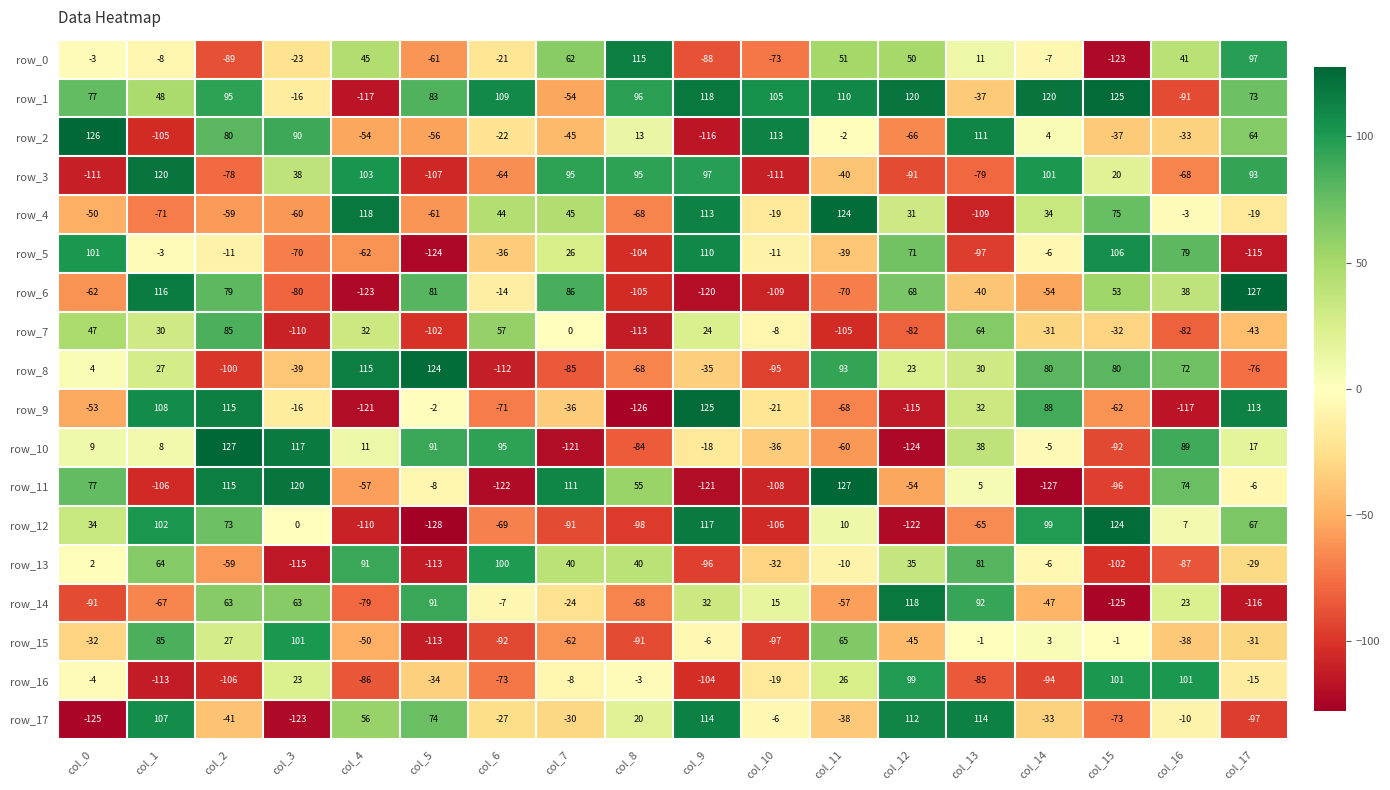

Reading left to right, transcribe all the data shown in this chart.

row_0: col_0=-3	col_1=-8	col_2=-89	col_3=-23	col_4=45	col_5=-61	col_6=-21	col_7=62	col_8=115	col_9=-88	col_10=-73	col_11=51	col_12=50	col_13=11	col_14=-7	col_15=-123	col_16=41	col_17=97
row_1: col_0=77	col_1=48	col_2=95	col_3=-16	col_4=-117	col_5=83	col_6=109	col_7=-54	col_8=96	col_9=118	col_10=105	col_11=110	col_12=120	col_13=-37	col_14=120	col_15=125	col_16=-91	col_17=73
row_2: col_0=126	col_1=-105	col_2=80	col_3=90	col_4=-54	col_5=-56	col_6=-22	col_7=-45	col_8=13	col_9=-116	col_10=113	col_11=-2	col_12=-66	col_13=111	col_14=4	col_15=-37	col_16=-33	col_17=64
row_3: col_0=-111	col_1=120	col_2=-78	col_3=38	col_4=103	col_5=-107	col_6=-64	col_7=95	col_8=95	col_9=97	col_10=-111	col_11=-40	col_12=-91	col_13=-79	col_14=101	col_15=20	col_16=-68	col_17=93
row_4: col_0=-50	col_1=-71	col_2=-59	col_3=-60	col_4=118	col_5=-61	col_6=44	col_7=45	col_8=-68	col_9=113	col_10=-19	col_11=124	col_12=31	col_13=-109	col_14=34	col_15=75	col_16=-3	col_17=-19
row_5: col_0=101	col_1=-3	col_2=-11	col_3=-70	col_4=-62	col_5=-124	col_6=-36	col_7=26	col_8=-104	col_9=110	col_10=-11	col_11=-39	col_12=71	col_13=-97	col_14=-6	col_15=106	col_16=79	col_17=-115
row_6: col_0=-62	col_1=116	col_2=79	col_3=-80	col_4=-123	col_5=81	col_6=-14	col_7=86	col_8=-105	col_9=-120	col_10=-109	col_11=-70	col_12=68	col_13=-40	col_14=-54	col_15=53	col_16=38	col_17=127
row_7: col_0=47	col_1=30	col_2=85	col_3=-110	col_4=32	col_5=-102	col_6=57	col_7=0	col_8=-113	col_9=24	col_10=-8	col_11=-105	col_12=-82	col_13=64	col_14=-31	col_15=-32	col_16=-82	col_17=-43
row_8: col_0=4	col_1=27	col_2=-100	col_3=-39	col_4=115	col_5=124	col_6=-112	col_7=-85	col_8=-68	col_9=-35	col_10=-95	col_11=93	col_12=23	col_13=30	col_14=80	col_15=80	col_16=72	col_17=-76
row_9: col_0=-53	col_1=108	col_2=115	col_3=-16	col_4=-121	col_5=-2	col_6=-71	col_7=-36	col_8=-126	col_9=125	col_10=-21	col_11=-68	col_12=-115	col_13=32	col_14=88	col_15=-62	col_16=-117	col_17=113
row_10: col_0=9	col_1=8	col_2=127	col_3=117	col_4=11	col_5=91	col_6=95	col_7=-121	col_8=-84	col_9=-18	col_10=-36	col_11=-60	col_12=-124	col_13=38	col_14=-5	col_15=-92	col_16=89	col_17=17
row_11: col_0=77	col_1=-106	col_2=115	col_3=120	col_4=-57	col_5=-8	col_6=-122	col_7=111	col_8=55	col_9=-121	col_10=-108	col_11=127	col_12=-54	col_13=5	col_14=-127	col_15=-96	col_16=74	col_17=-6
row_12: col_0=34	col_1=102	col_2=73	col_3=0	col_4=-110	col_5=-128	col_6=-69	col_7=-91	col_8=-98	col_9=117	col_10=-106	col_11=10	col_12=-122	col_13=-65	col_14=99	col_15=124	col_16=7	col_17=67
row_13: col_0=2	col_1=64	col_2=-59	col_3=-115	col_4=91	col_5=-113	col_6=100	col_7=40	col_8=40	col_9=-96	col_10=-32	col_11=-10	col_12=35	col_13=81	col_14=-6	col_15=-102	col_16=-87	col_17=-29
row_14: col_0=-91	col_1=-67	col_2=63	col_3=63	col_4=-79	col_5=91	col_6=-7	col_7=-24	col_8=-68	col_9=32	col_10=15	col_11=-57	col_12=118	col_13=92	col_14=-47	col_15=-125	col_16=23	col_17=-116
row_15: col_0=-32	col_1=85	col_2=27	col_3=101	col_4=-50	col_5=-113	col_6=-92	col_7=-62	col_8=-91	col_9=-6	col_10=-97	col_11=65	col_12=-45	col_13=-1	col_14=3	col_15=-1	col_16=-38	col_17=-31
row_16: col_0=-4	col_1=-113	col_2=-106	col_3=23	col_4=-86	col_5=-34	col_6=-73	col_7=-8	col_8=-3	col_9=-104	col_10=-19	col_11=26	col_12=99	col_13=-85	col_14=-94	col_15=101	col_16=101	col_17=-15
row_17: col_0=-125	col_1=107	col_2=-41	col_3=-123	col_4=56	col_5=74	col_6=-27	col_7=-30	col_8=20	col_9=114	col_10=-6	col_11=-38	col_12=112	col_13=114	col_14=-33	col_15=-73	col_16=-10	col_17=-97